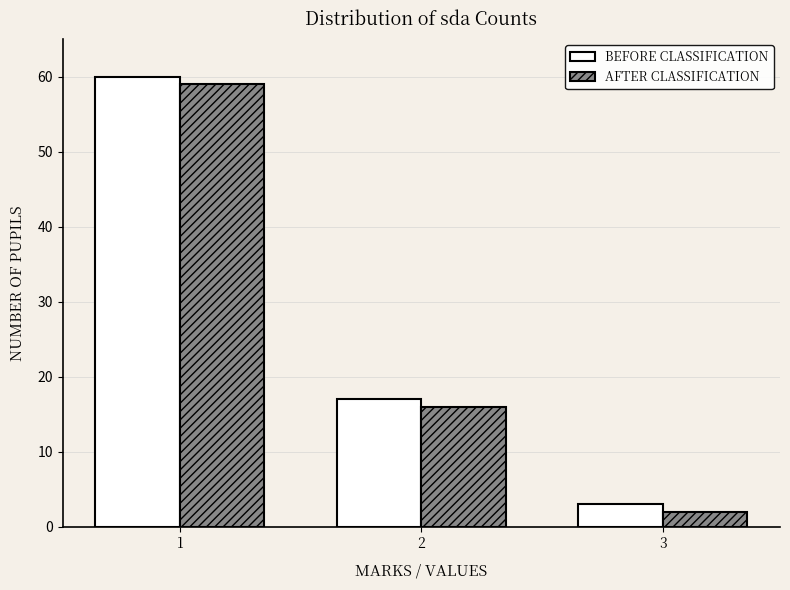

Reading left to right, extract all data points from this chart.

BEFORE CLASSIFICATION: 60	17	3
AFTER CLASSIFICATION: 59	16	2